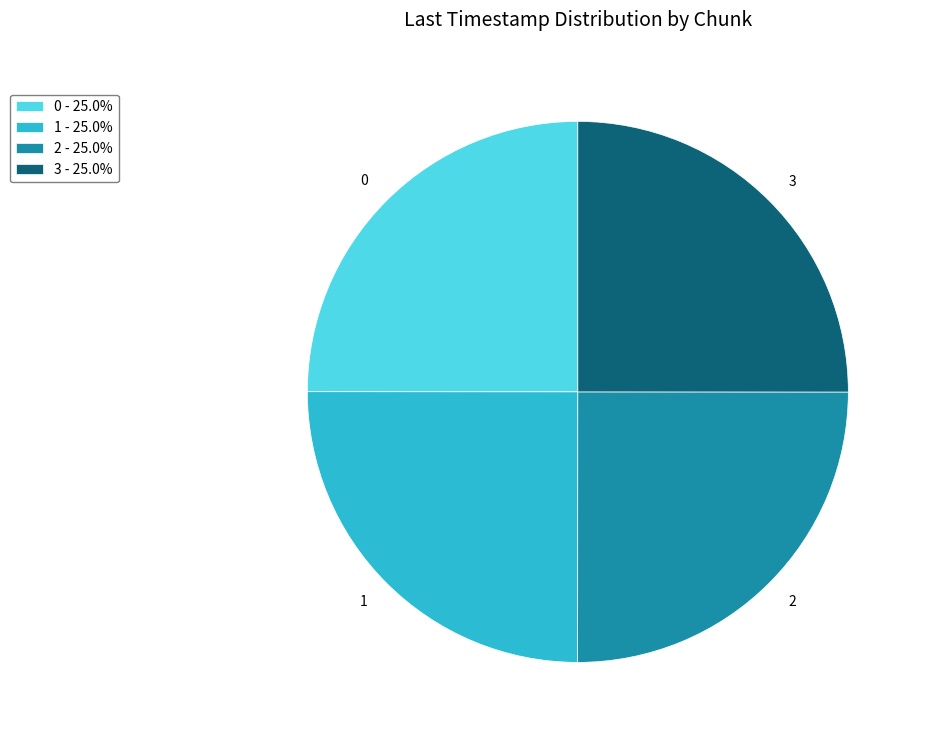

True or false: 3 accounts for 25% of the total.

True